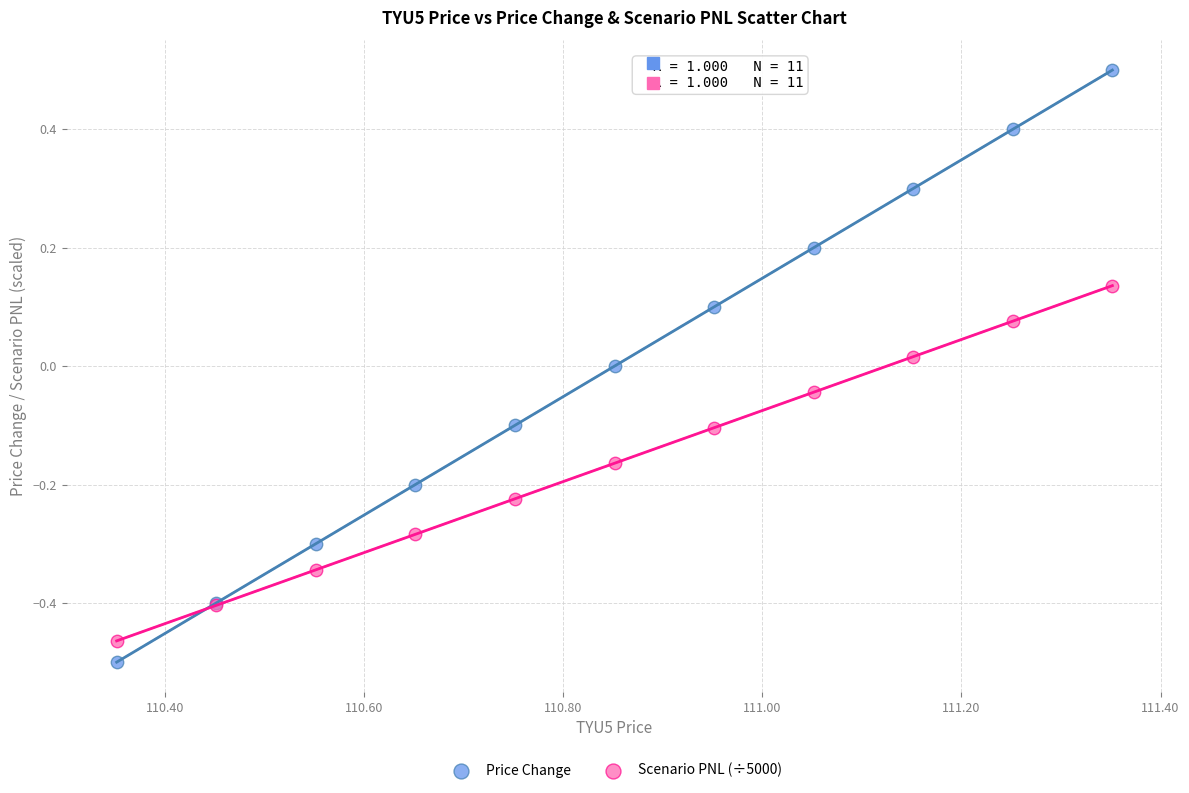

What are all the series names shown in the legend?

Price Change, Scenario PNL (÷5000)